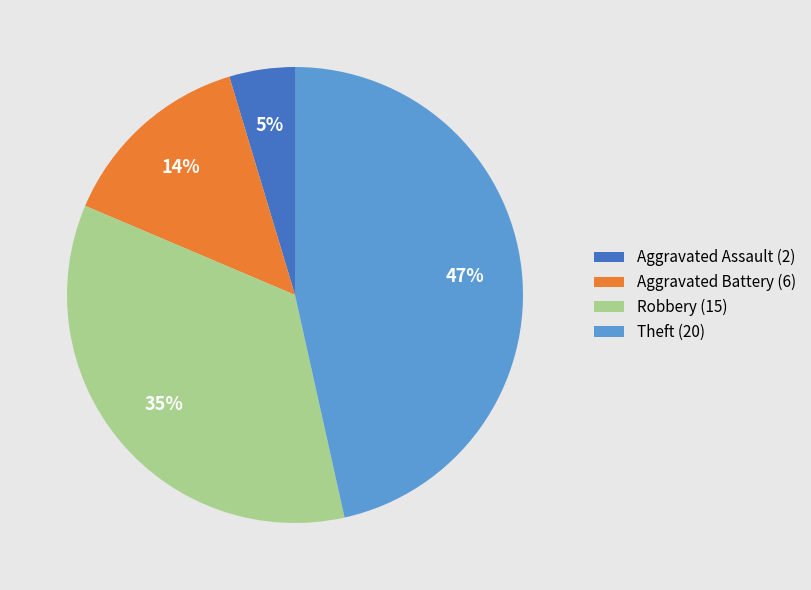

What is the largest slice in the pie chart?

Theft